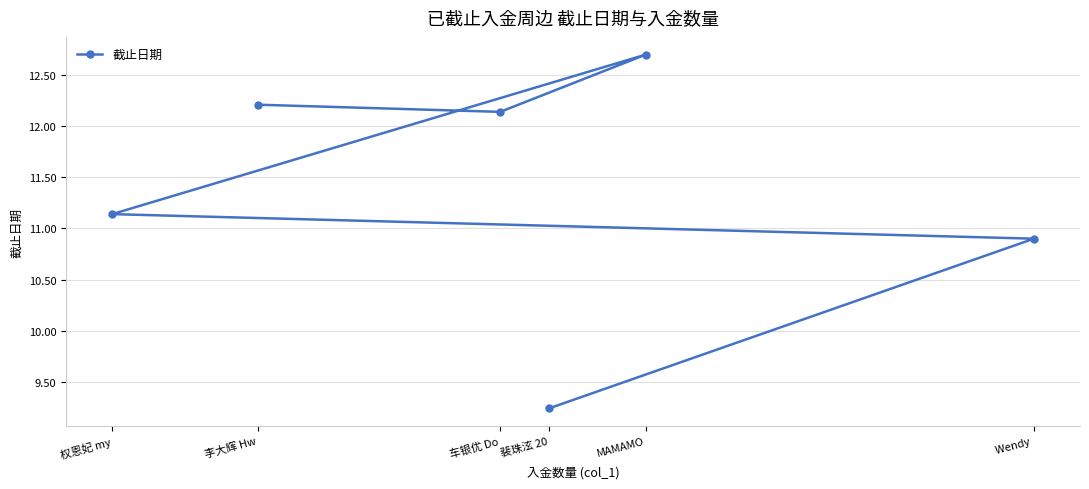

At which category does the chart reach its peak across all series?

MAMAMO